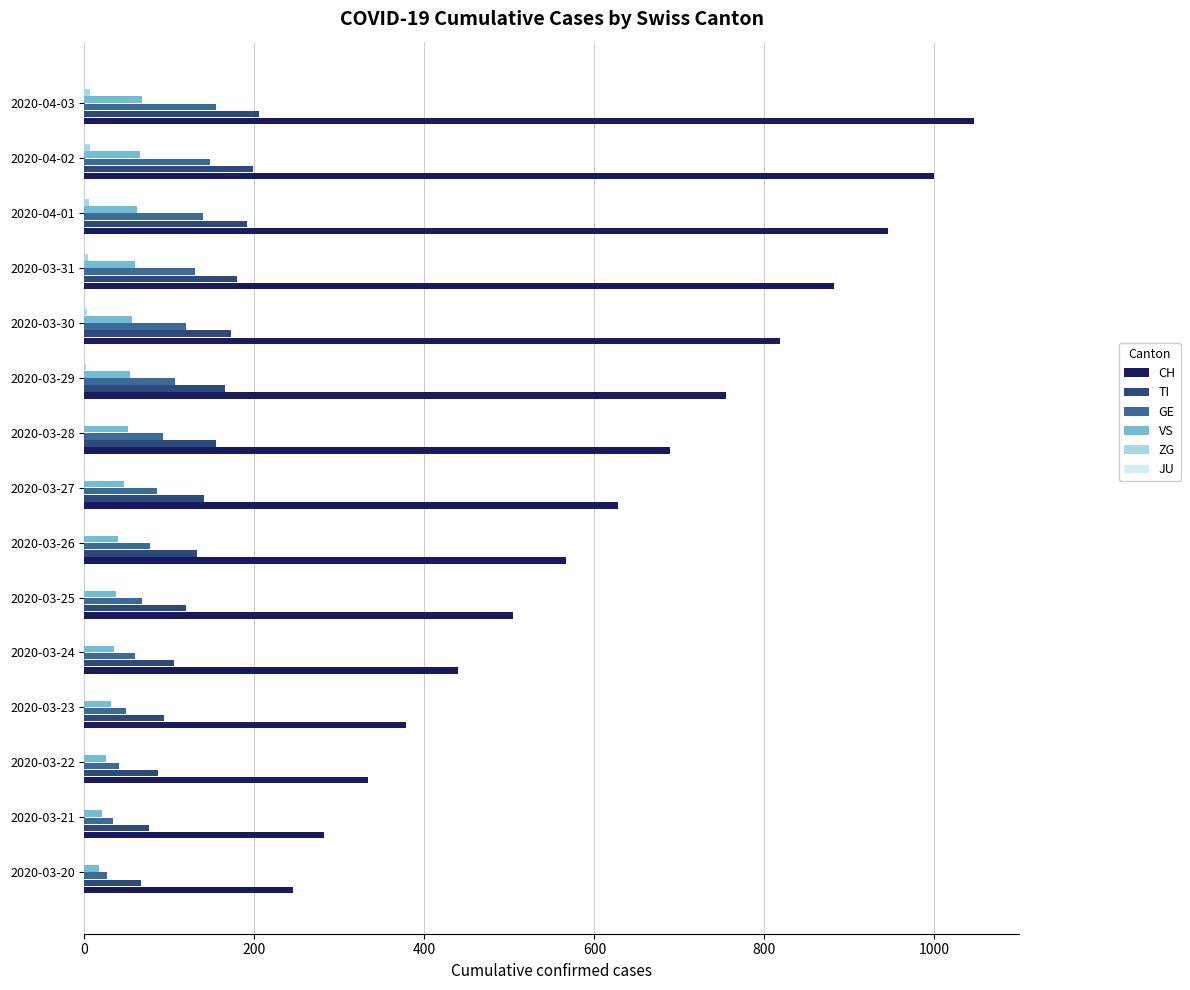

Which category has the highest value across all series?

2020-04-03